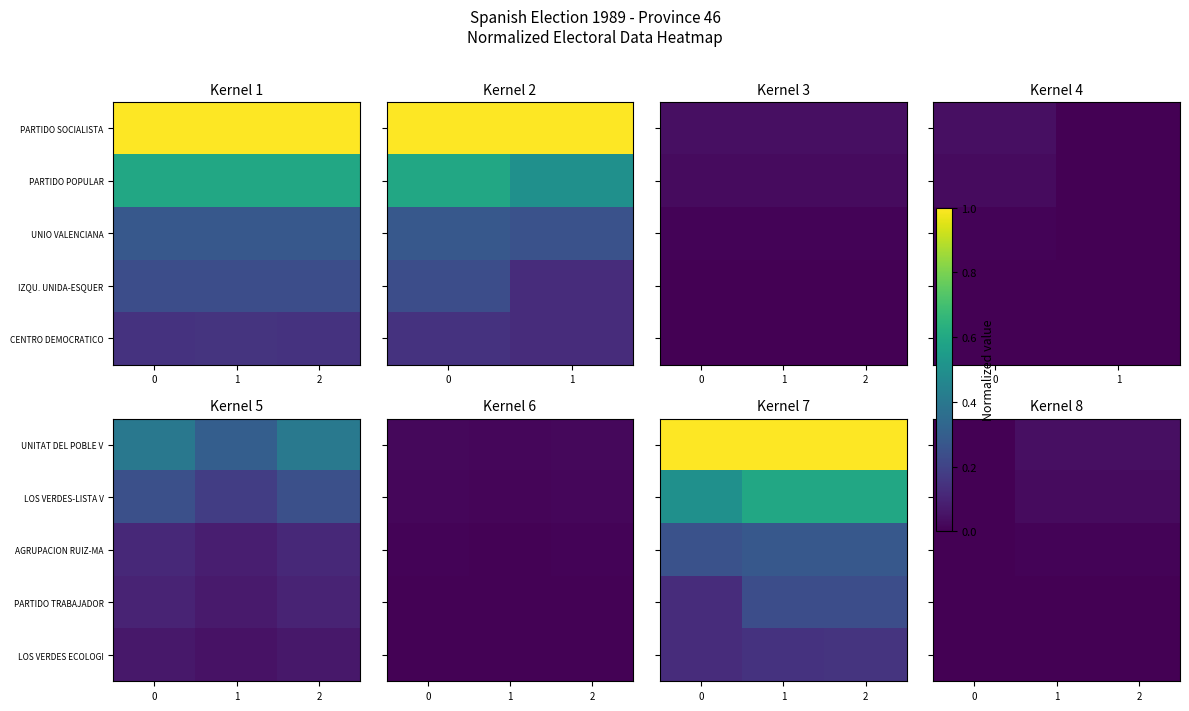

True or false: PARTIDO TRABAJADOR has a value of 0.0 at 0.

False